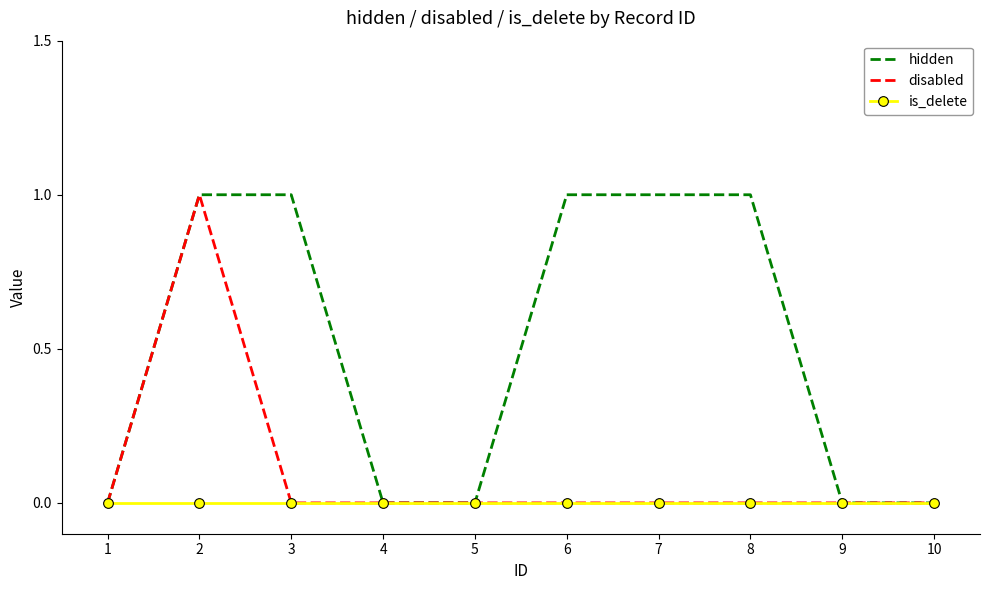

The value of is_delete at 2 is 0. True or false?

True